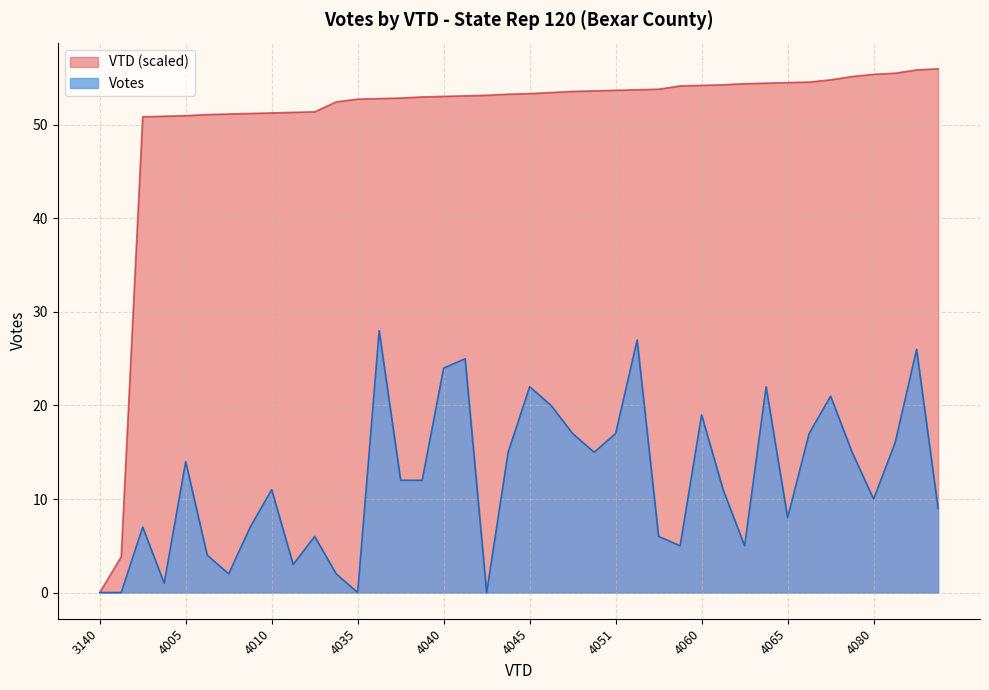

What is the difference between the maximum and minimum values in the Votes series?

28.0